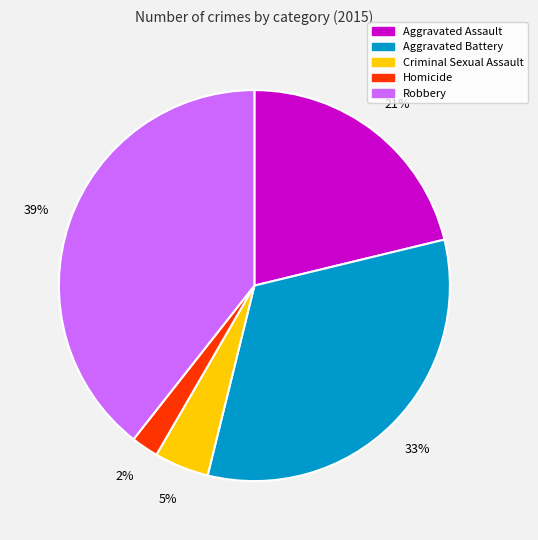

Do Aggravated Battery and Criminal Sexual Assault together represent more than half of the pie?

No